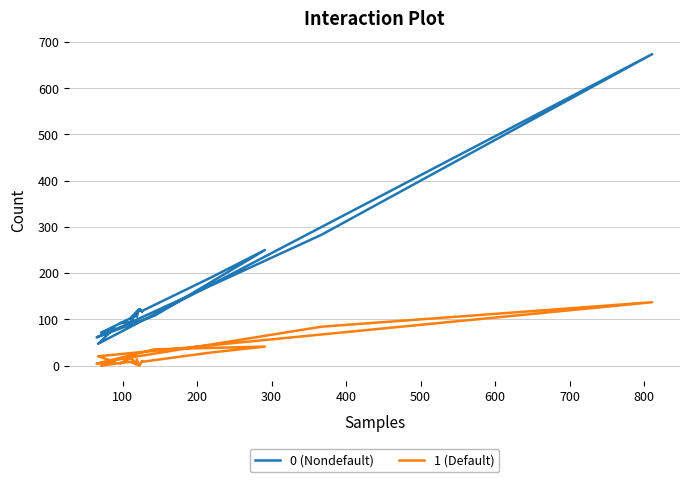

Between 300 and 400, which series saw the biggest shift?

0 (Nondefault)